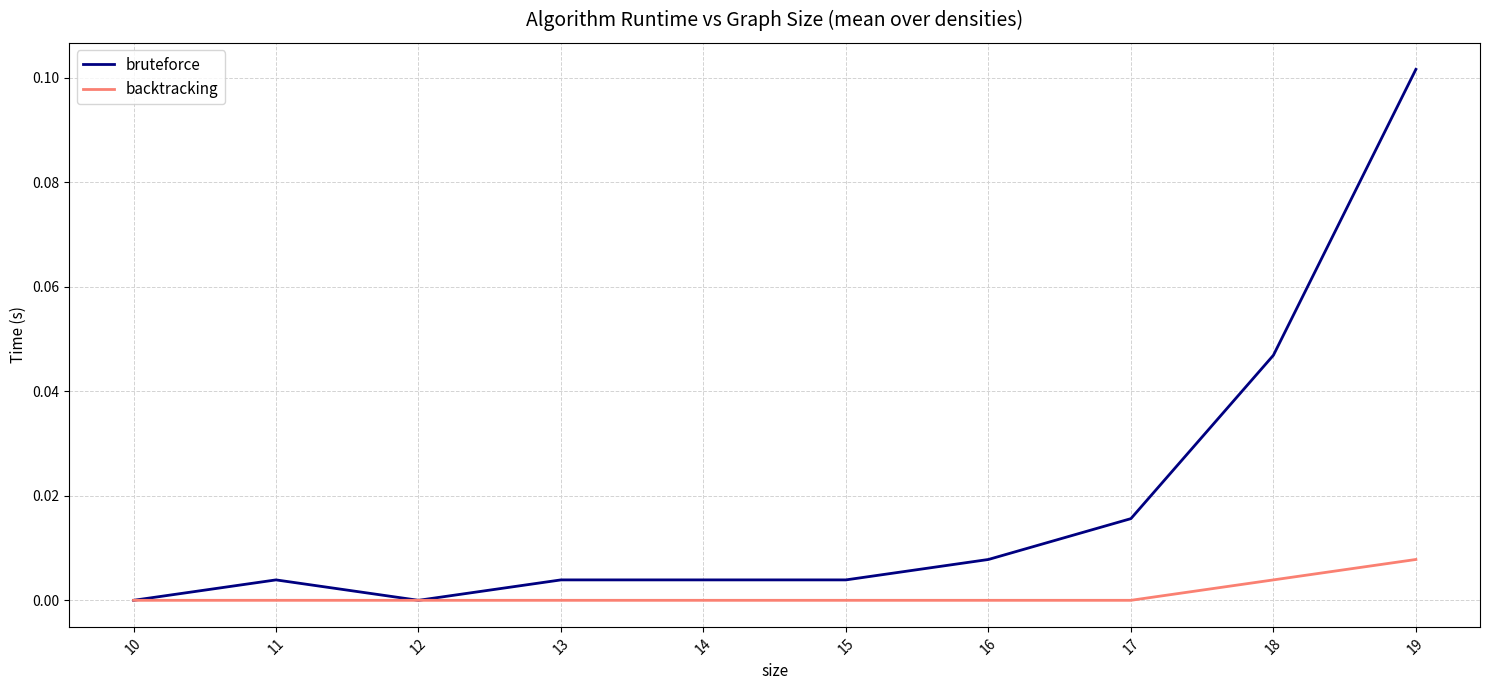

Is the value of bruteforce at 11 greater than the value of backtracking at 19?

No